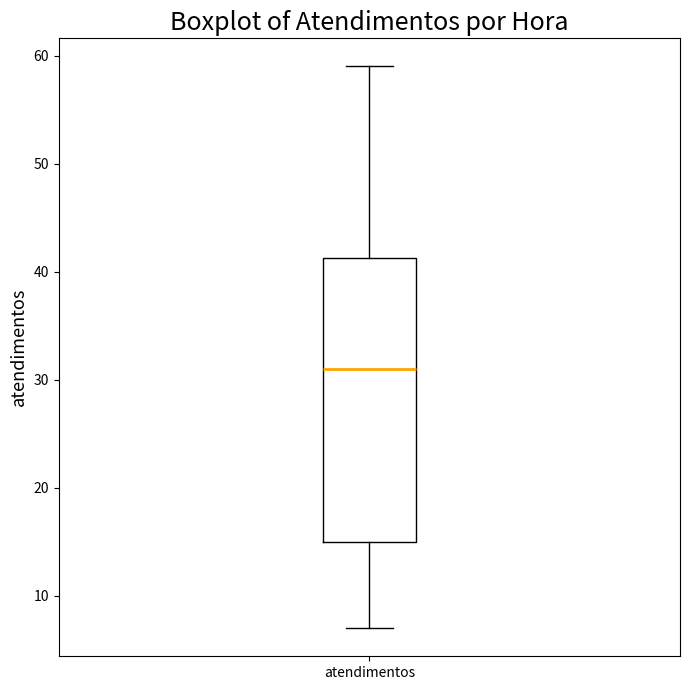

Read this box plot against the y-axis: the position of the median line, the range covered by the box, and the ends of both whiskers. The values are not printed on the chart, so give them approximately, as read against the axis.

median 31, box 15 to 41, whiskers 7 to 59